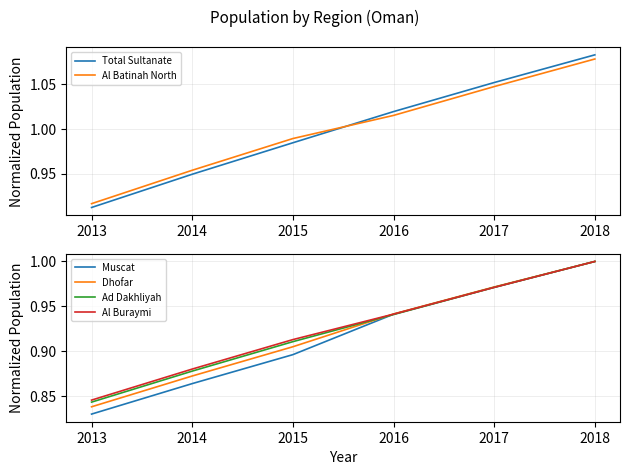

True or false: Dhofar has a value of 0.9 at 2015.

True